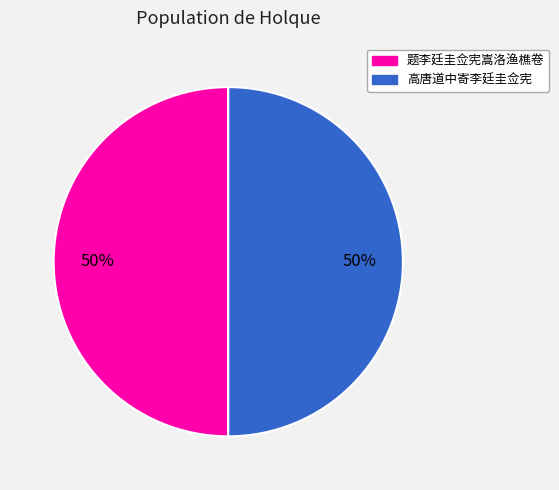

The 题李廷圭佥宪嵩洛渔樵卷 slice represents 58% of the pie. True or false?

False